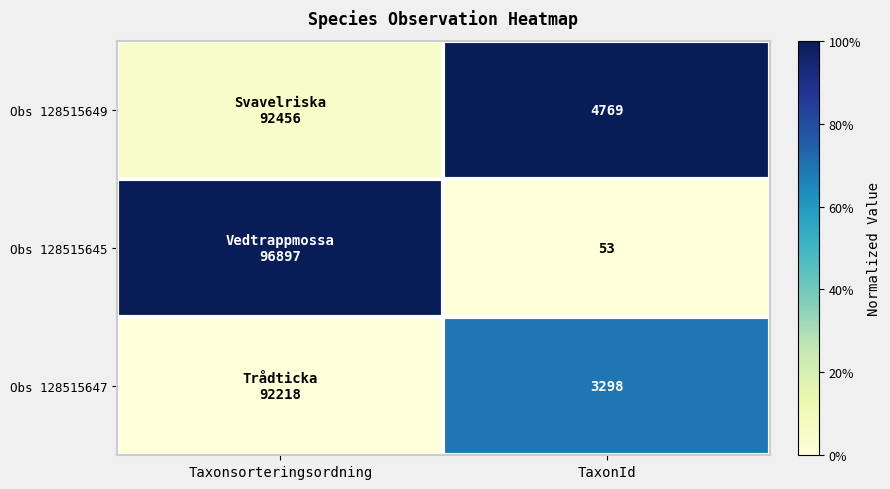

Is the value of Obs 128515645 at TaxonId greater than the value of Obs 128515649 at TaxonId?

No